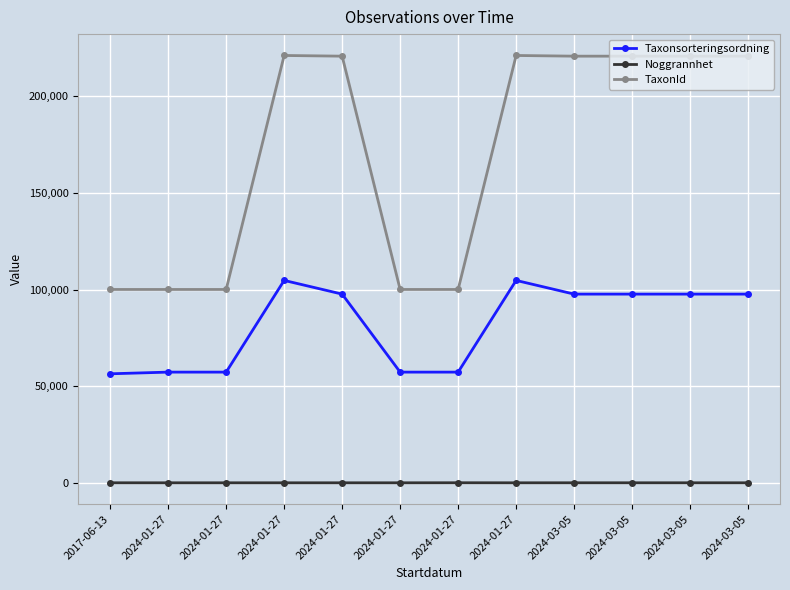

What is the difference between the maximum and minimum values in the Noggrannhet series?

24